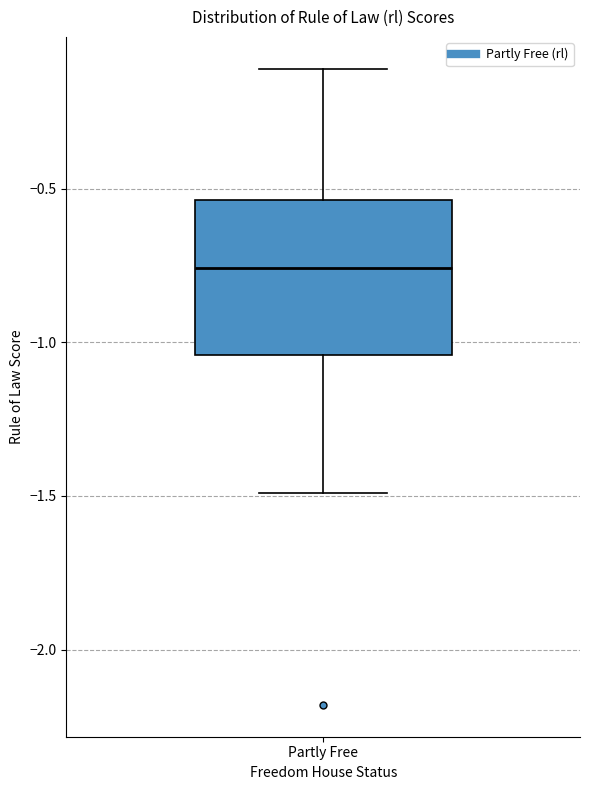

Where does the median line of the box for Partly Free sit on the y-axis? The values are not printed on the chart, so give them approximately, as read against the axis.

-0.75